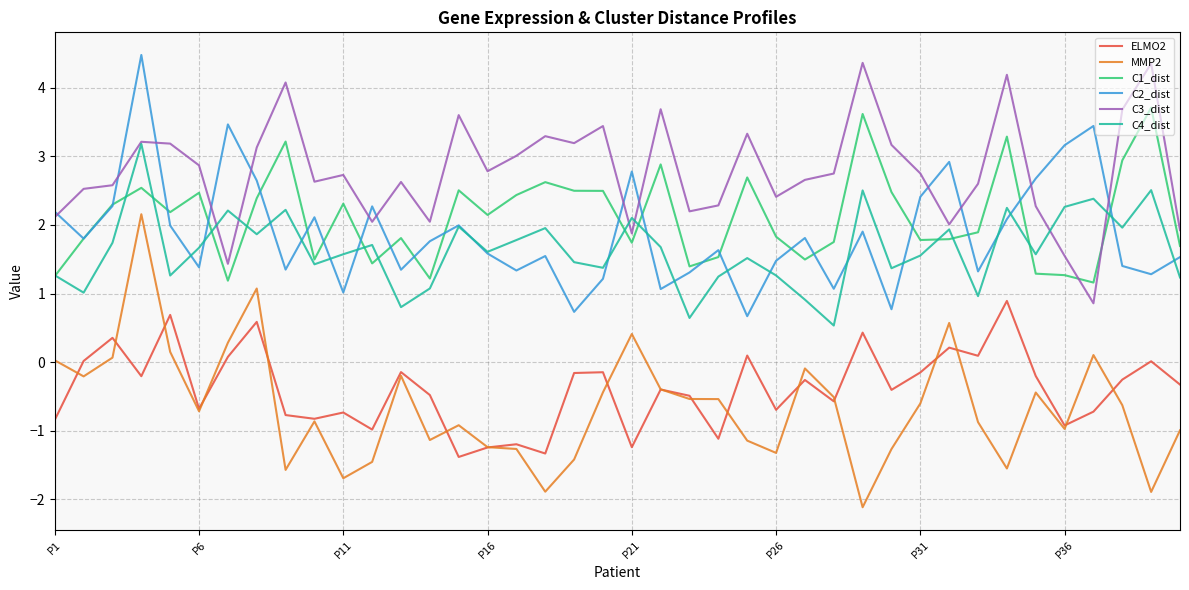

What is the difference between the second highest and minimum values in the C2_dist series?

2.8